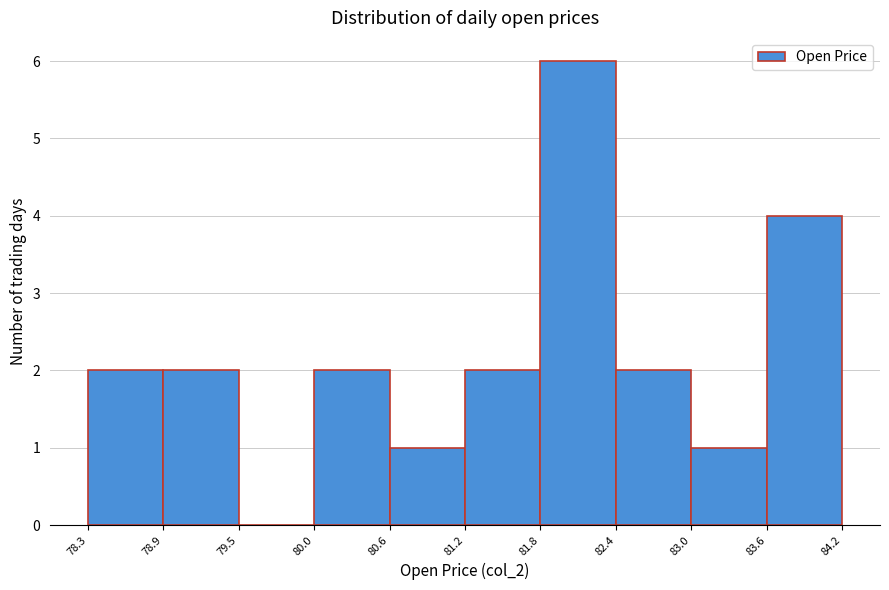

Reading left to right, list every bar in this chart as the range it spans on the x-axis followed by its height. The values are not printed on the chart, so give them approximately, as read against the axis.

78.3 to 78.9: 2
78.9 to 79.5: 2
79.5 to 80.0: 0
80.0 to 80.6: 2
80.6 to 81.2: 1
81.2 to 81.8: 2
81.8 to 82.4: 6
82.4 to 83.0: 2
83.0 to 83.6: 1
83.6 to 84.2: 4